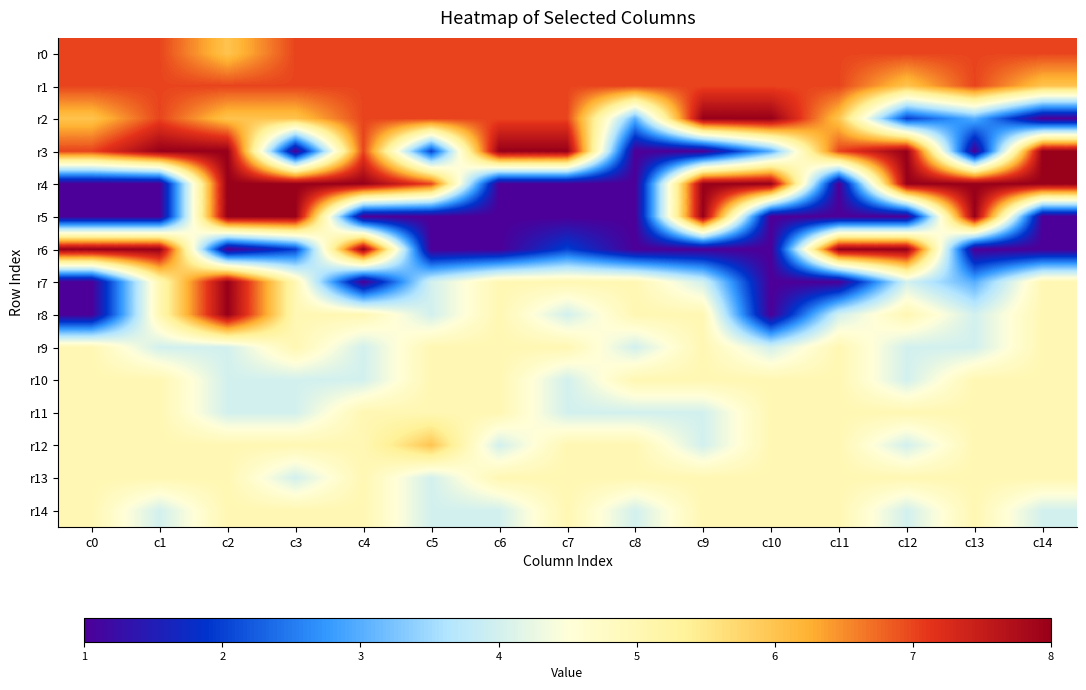

At which category is the sum across all series the highest?

c2